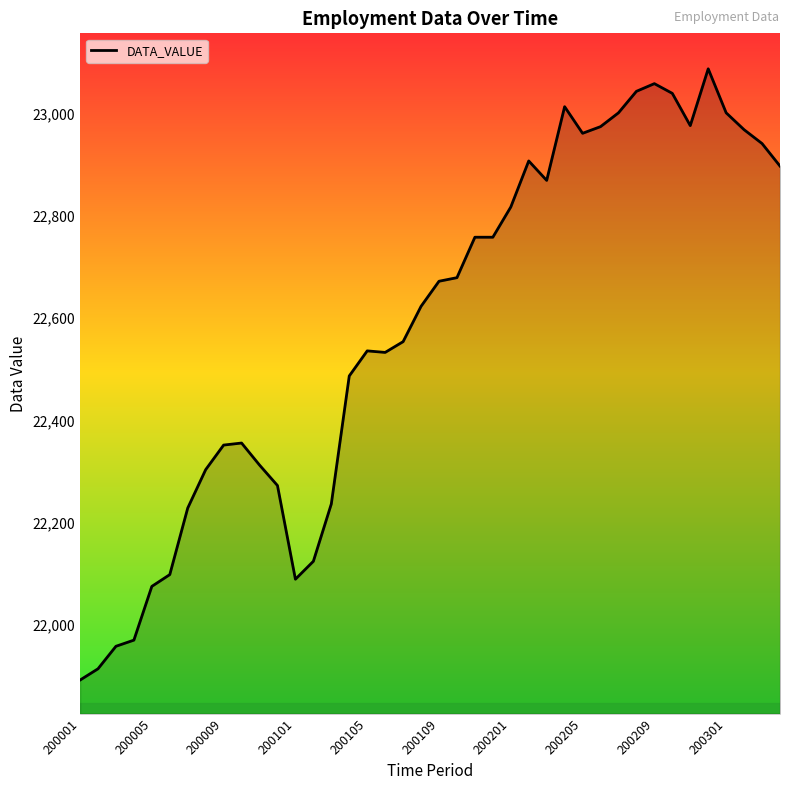

What is the difference between the maximum and minimum values?

1194